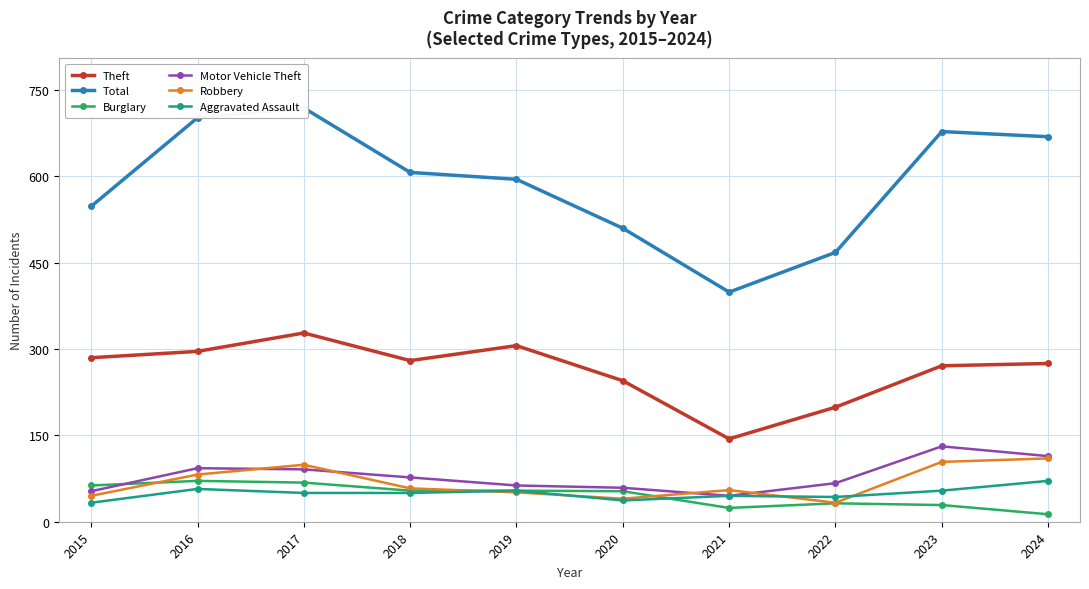

What is the smallest value displayed?

13